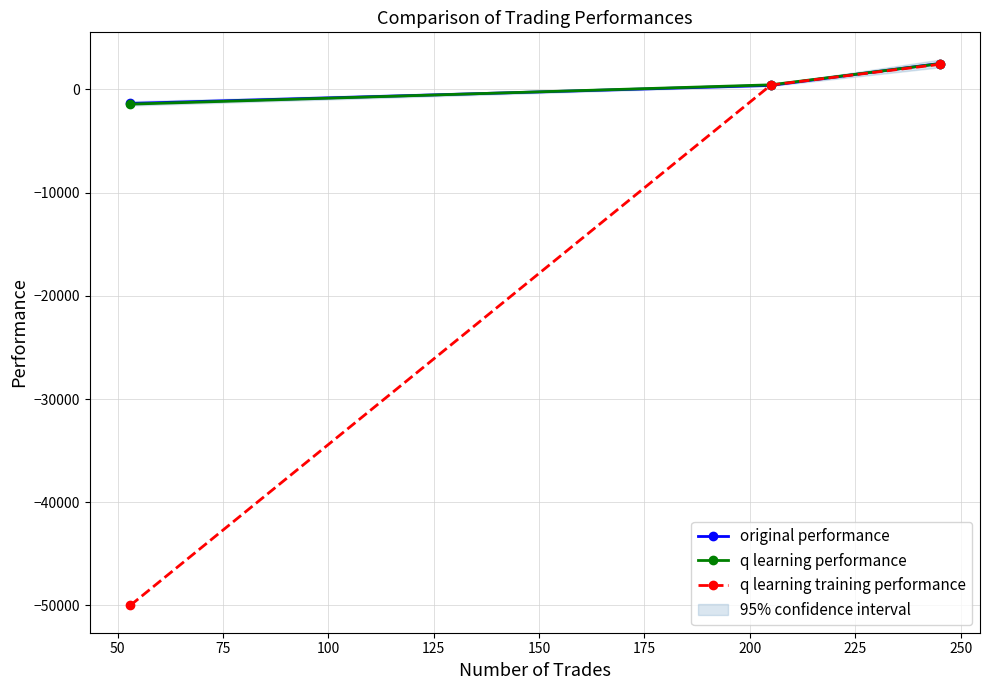

What is the sum of all q learning training performance values?

-47155.8